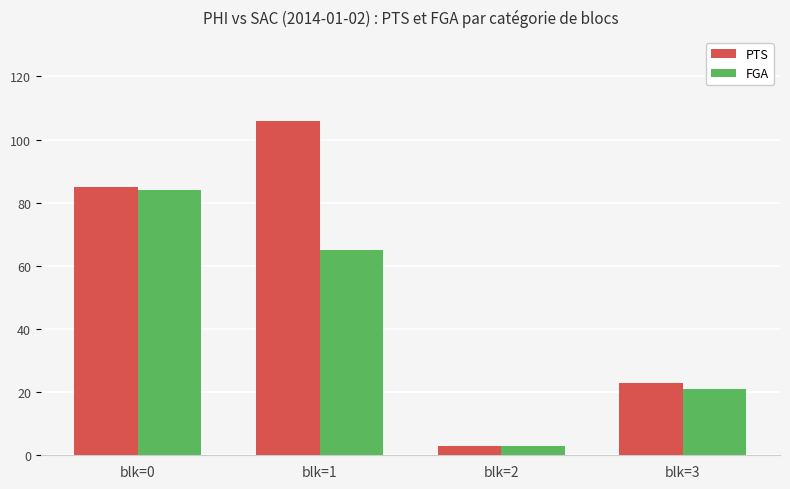

What is the maximum value shown in the chart?

106